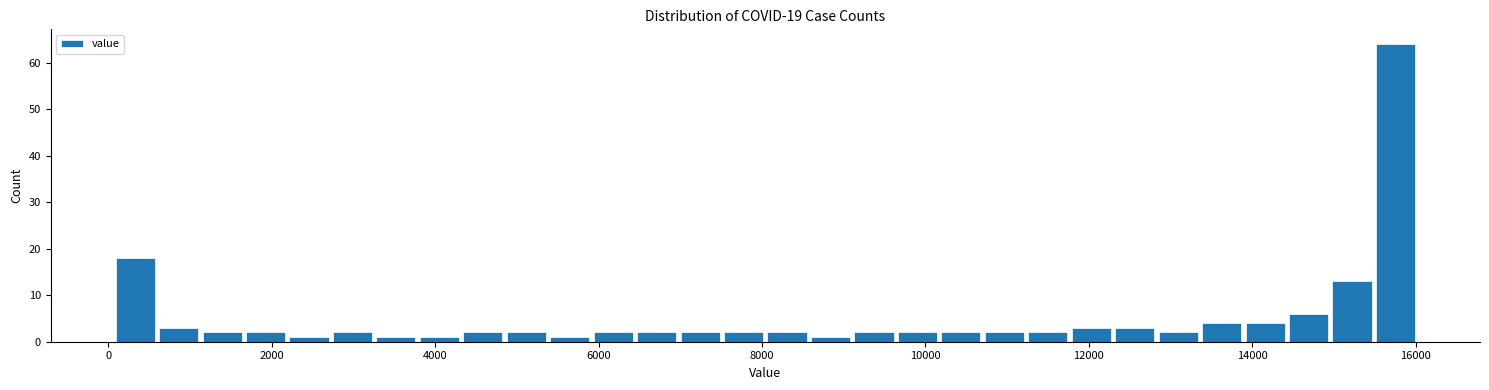

Read against the x-axis, roughly where is the centre of the tallest bar?

15800